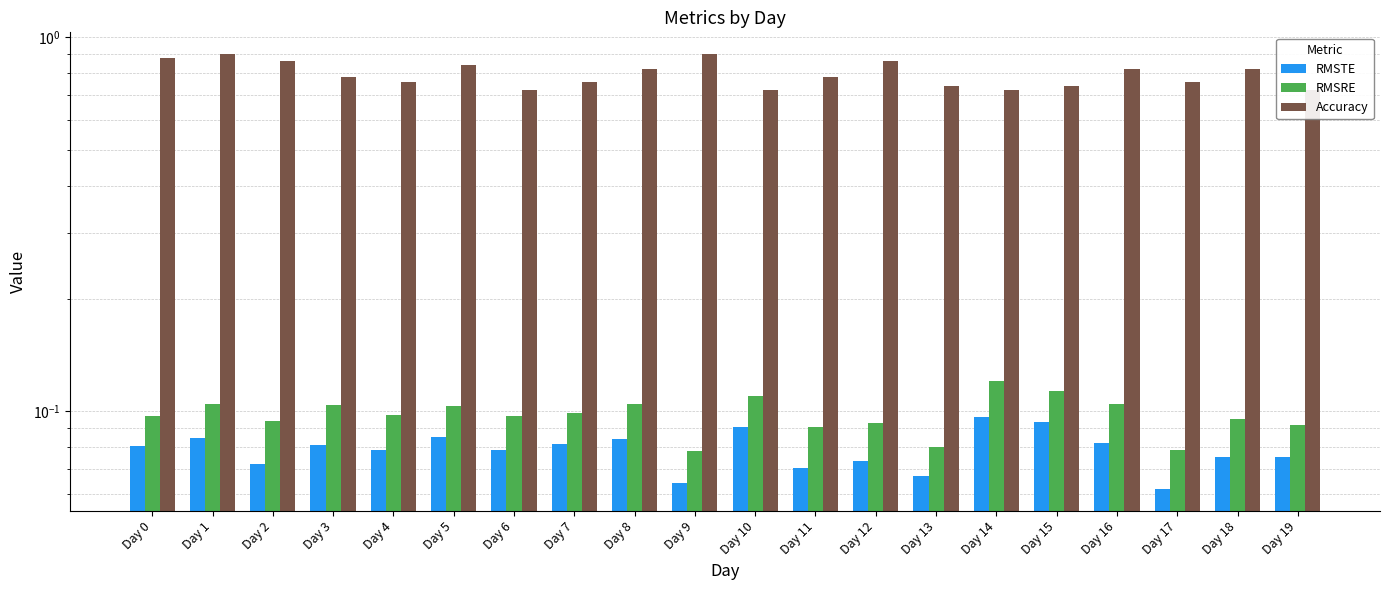

List the series in order of their peak value, highest first.

Accuracy, RMSRE, RMSTE